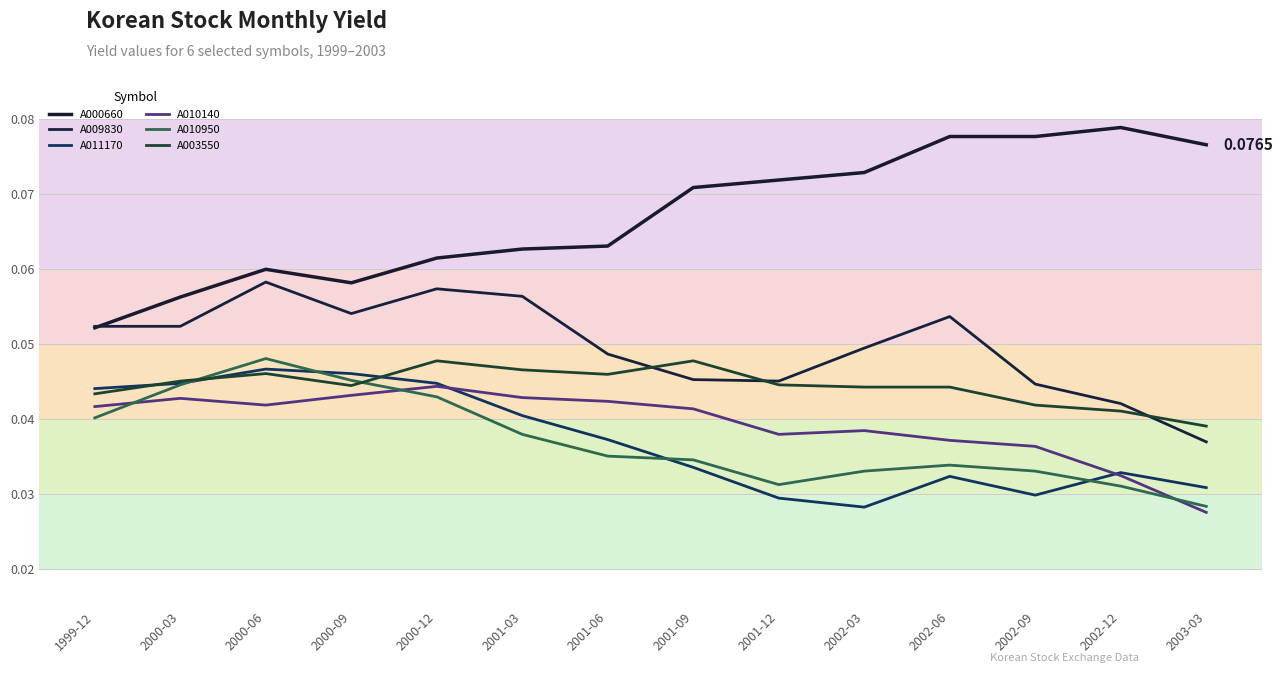

Which category has the lowest value across all series?

2003-03